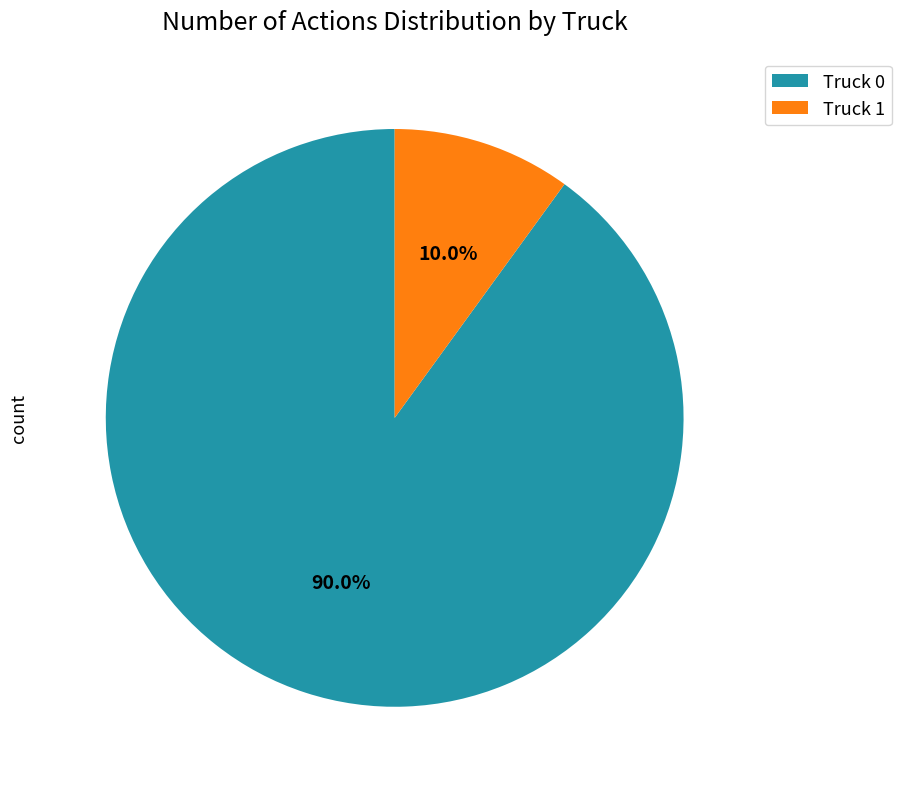

Which slice is the smallest?

Truck 1